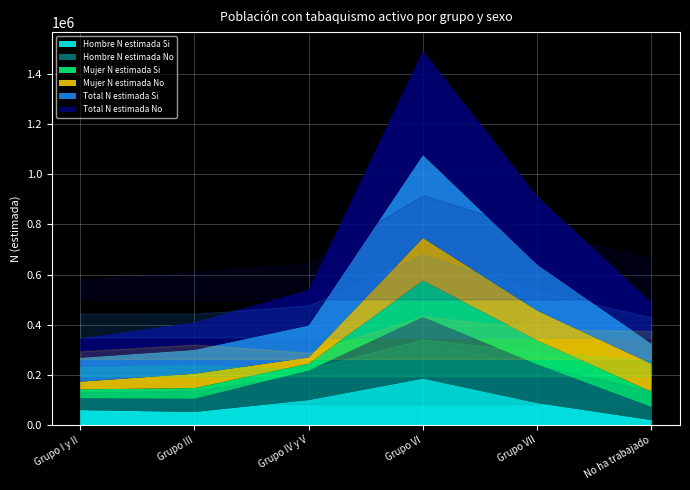

Reading left to right, transcribe all the data shown in this chart.

Hombre N estimada Si: 59640	52226	99781	185171	87509	19747
Hombre N estimada No: 46684	52368	116957	245023	153714	52208
Mujer N estimada Si: 35943	42871	27904	145631	96213	60846
Mujer N estimada No: 30538	57186	24599	170182	118881	111184
Total N estimada Si: 95583	95097	127685	330802	183722	80592
Total N estimada No: 77222	109553	141556	415205	272595	163393